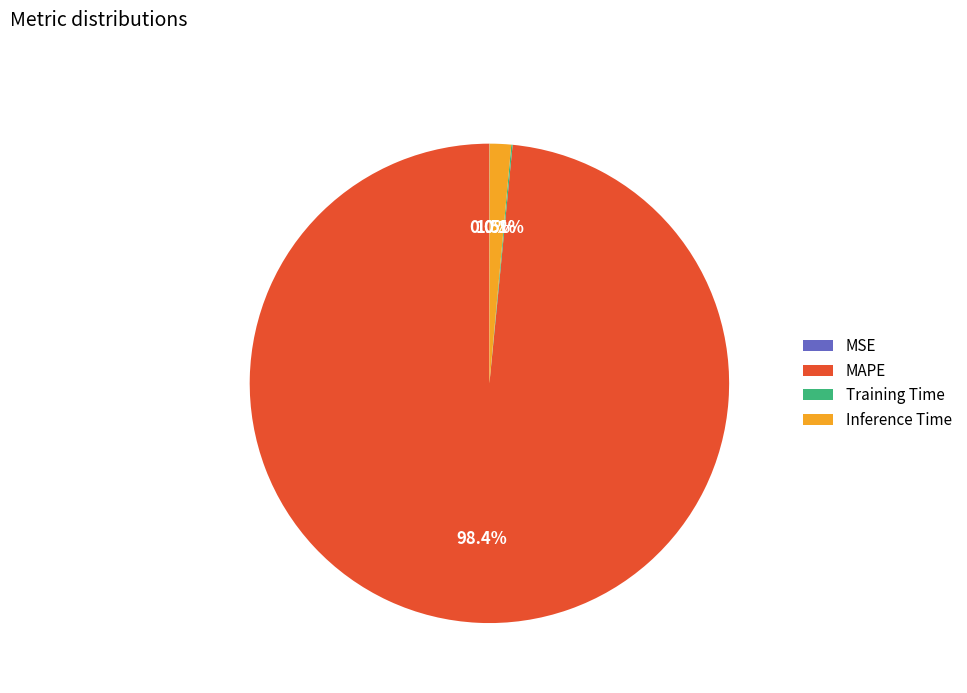

Does any single category account for the majority?

Yes